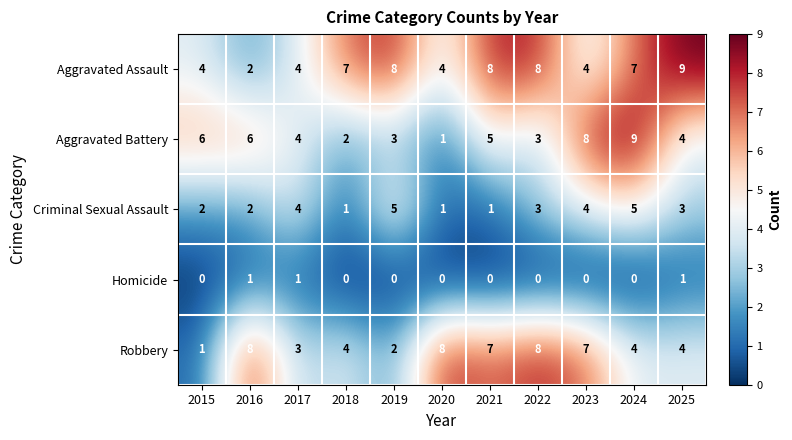

What is the difference between the Aggravated Battery values at 2022 and 2016?

3